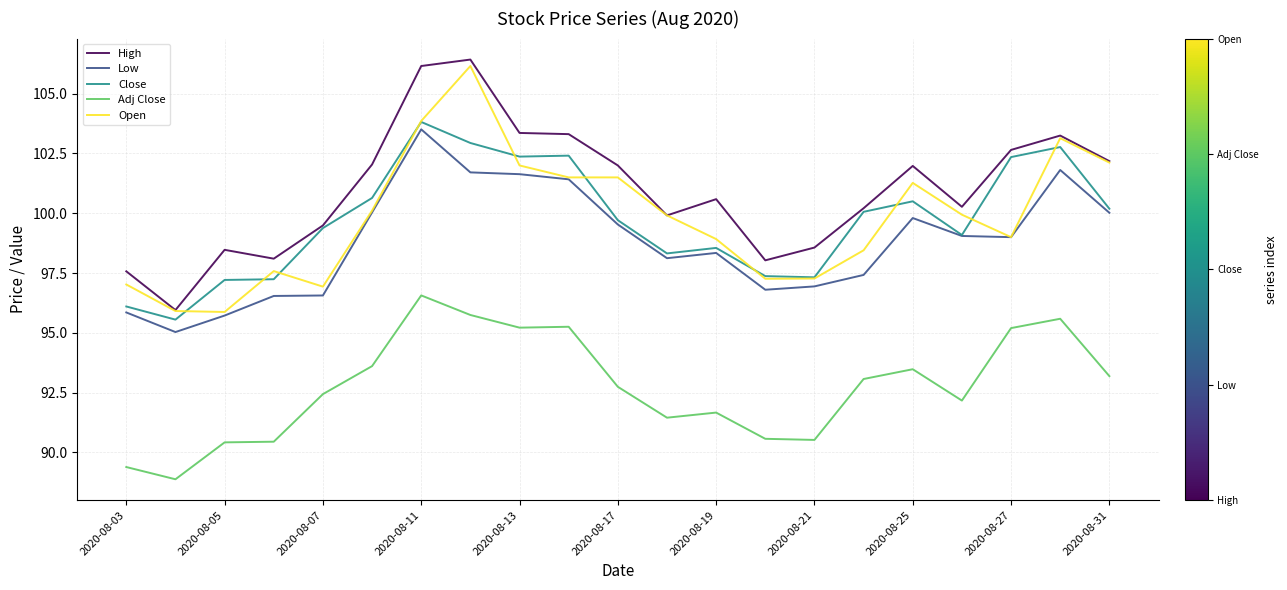

Which series has the largest total across all categories?

High